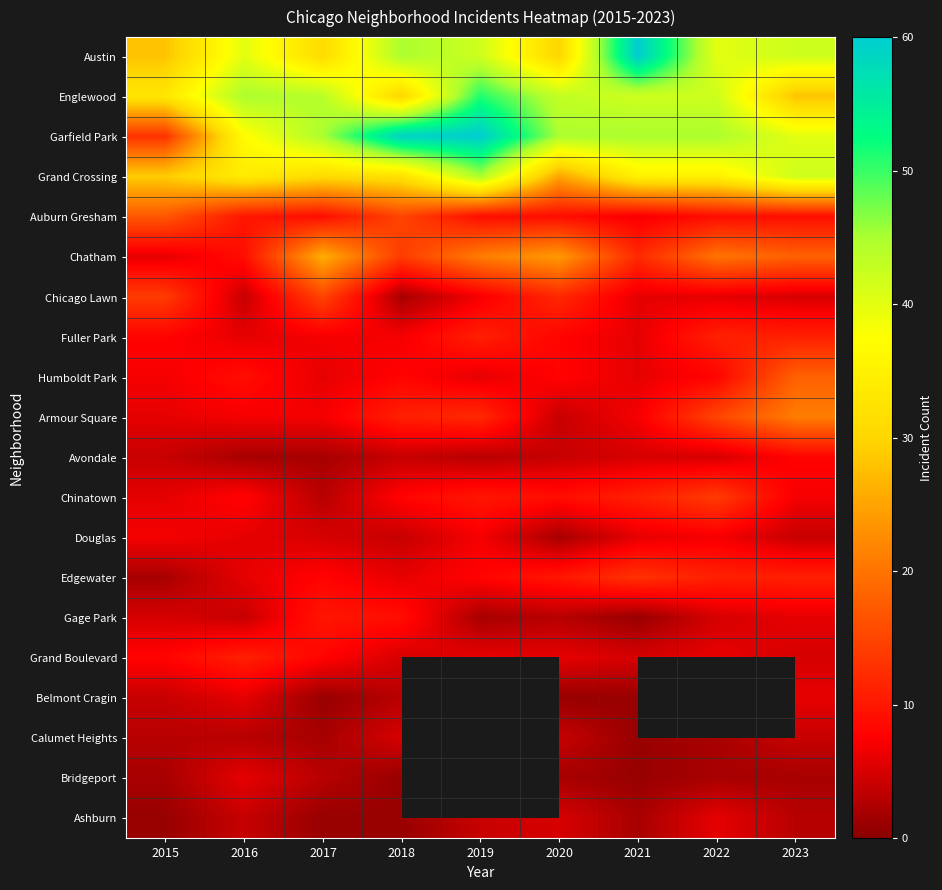

What is the total value across all series at 2021?

272.0